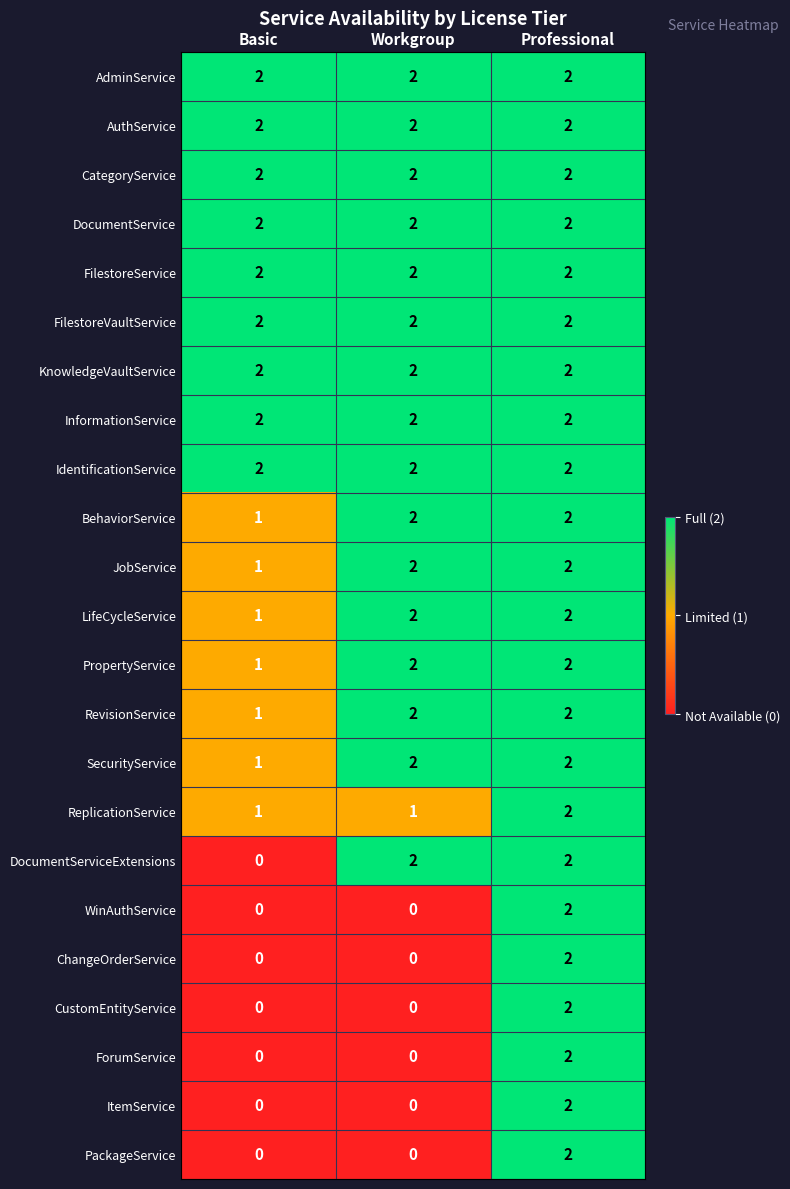

At how many categories does at least one series exceed 0?

3